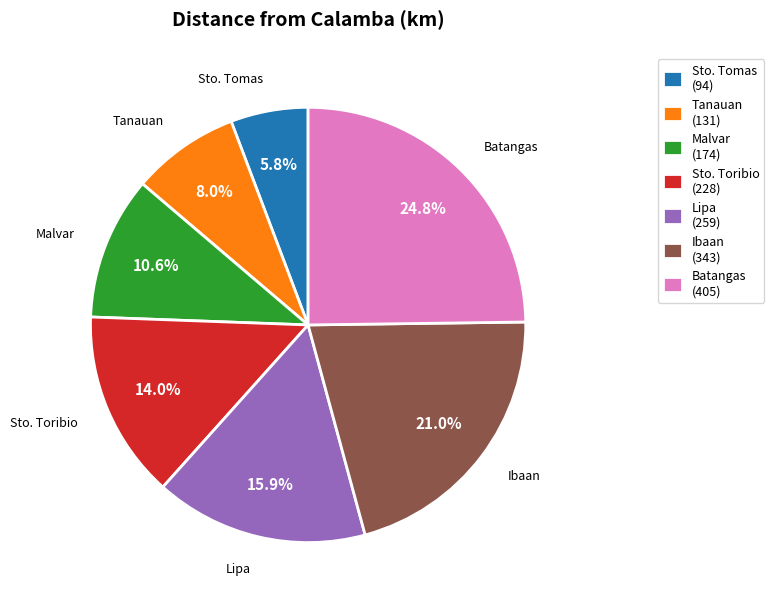

What portion of the pie excludes Sto. Tomas?

94.2%